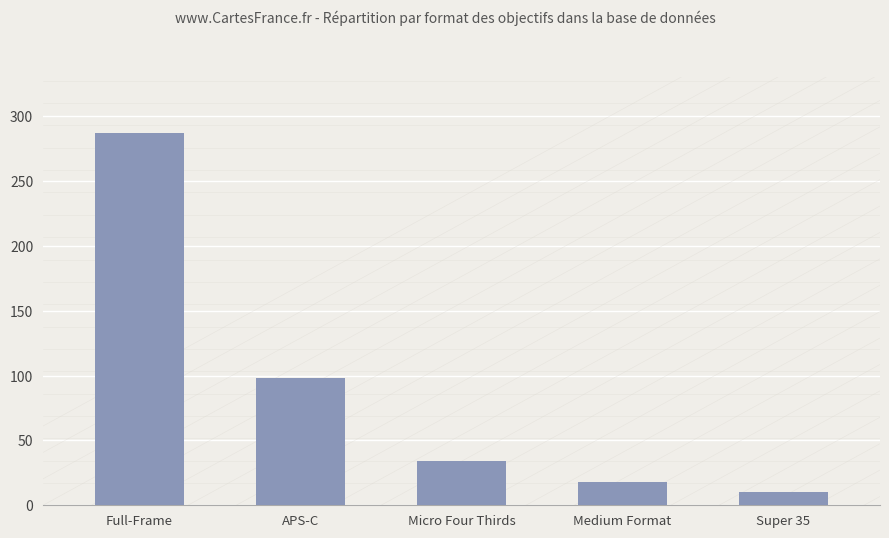

What is the label of the 1st bar from the left?

Full-Frame